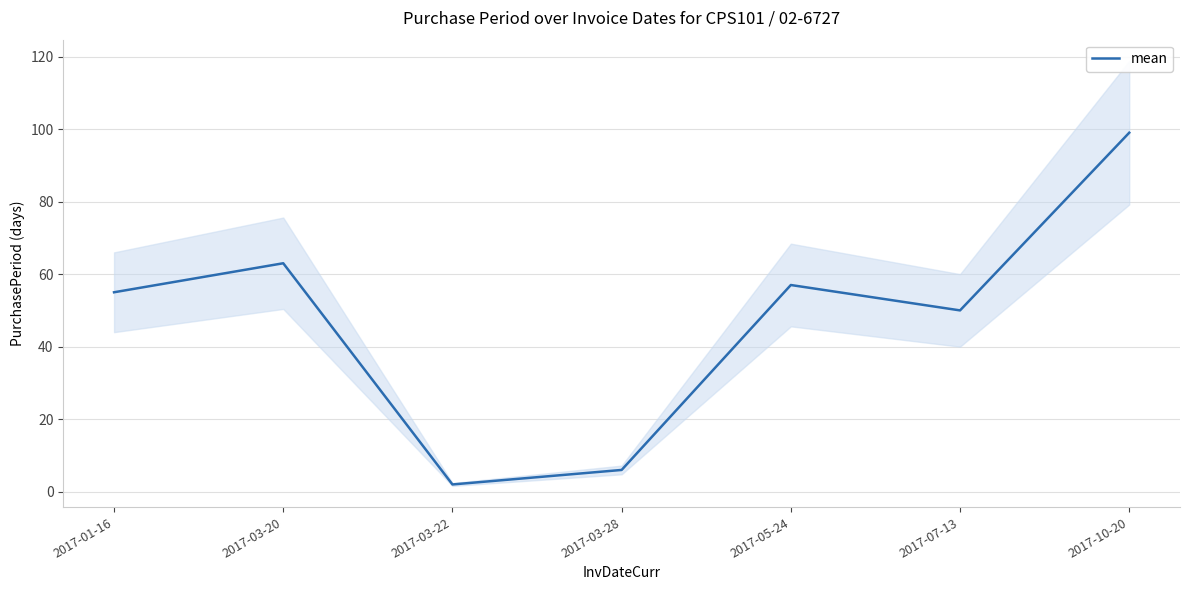

What is the change in value from 2017-01-16 to 2017-03-20?

+8